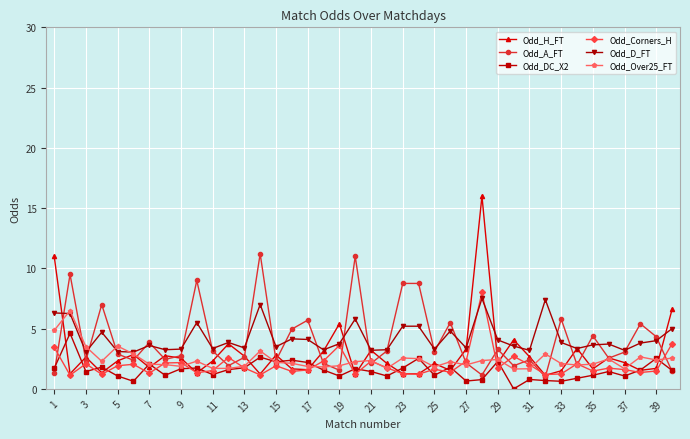

True or false: Odd_D_FT and Odd_DC_X2 cross at least once.

False